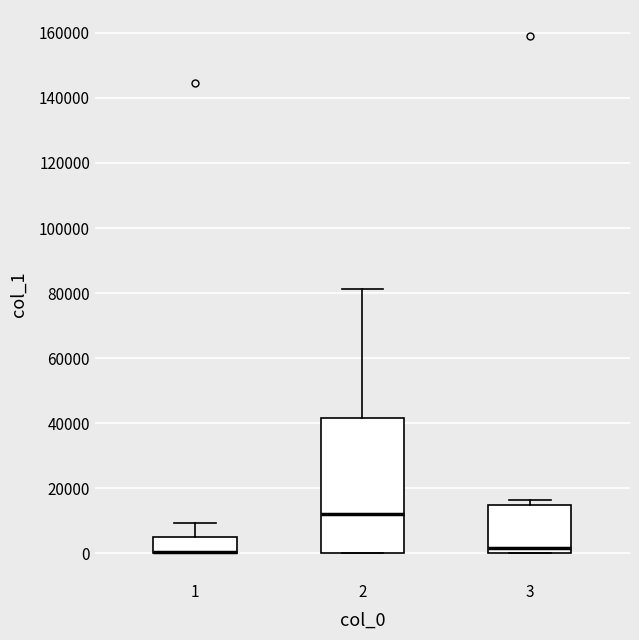

Which box is the tallest, from its lower edge to its upper edge?

2